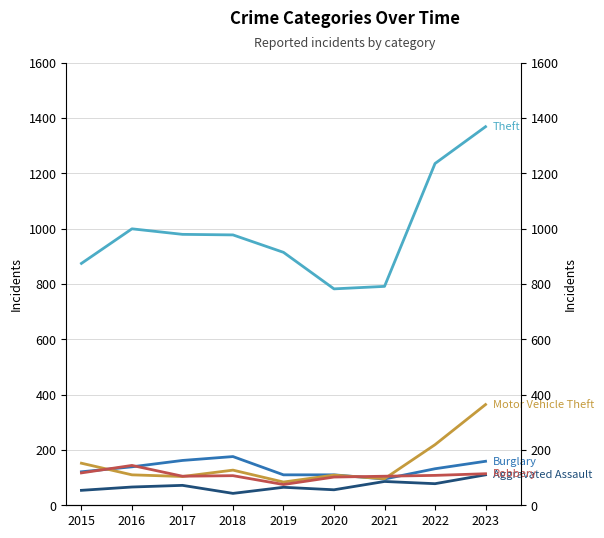

Reading right to left, list all the values displayed in this chart.

Aggravated Assault: 110	78	86	56	65	43	72	66	54
Burglary: 159	132	95	110	110	176	162	139	121
Motor Vehicle Theft: 364	219	96	109	84	127	104	110	152
Robbery: 114	108	105	102	75	107	105	144	117
Theft: 1368	1235	791	782	914	977	979	999	874